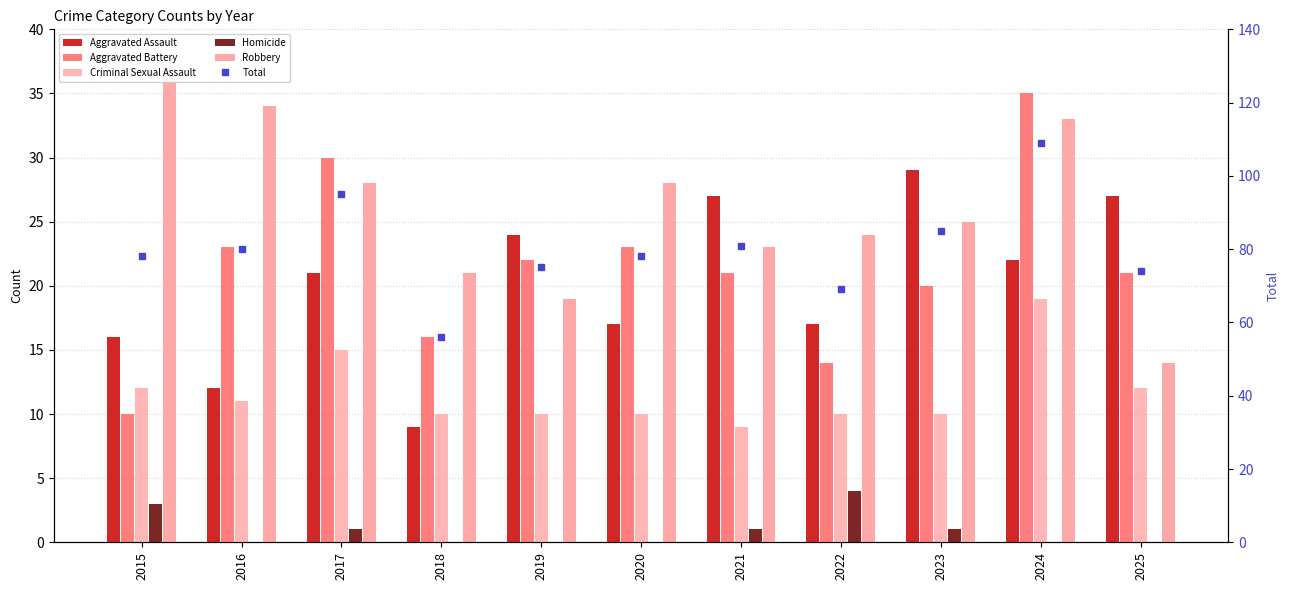

Reading right to left, what are all the values shown in this chart?

Aggravated Assault: 27	22	29	17	27	17	24	9	21	12	16
Aggravated Battery: 21	35	20	14	21	23	22	16	30	23	10
Criminal Sexual Assault: 12	19	10	10	9	10	10	10	15	11	12
Homicide: 0	0	1	4	1	0	0	0	1	0	3
Robbery: 14	33	25	24	23	28	19	21	28	34	37
Total: 74	109	85	69	81	78	75	56	95	80	78